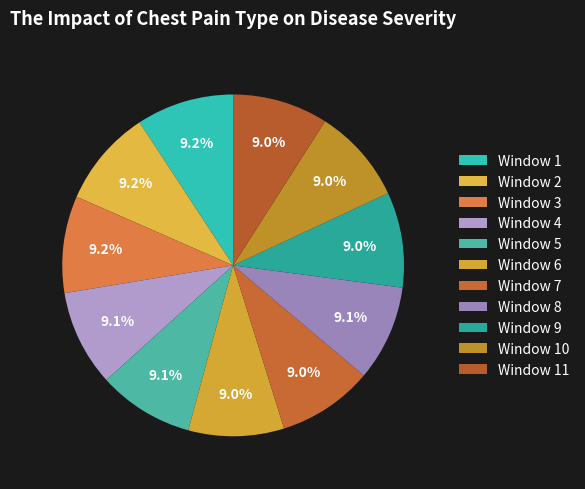

Combined, do Window 3 and Window 7 account for over 50%?

No